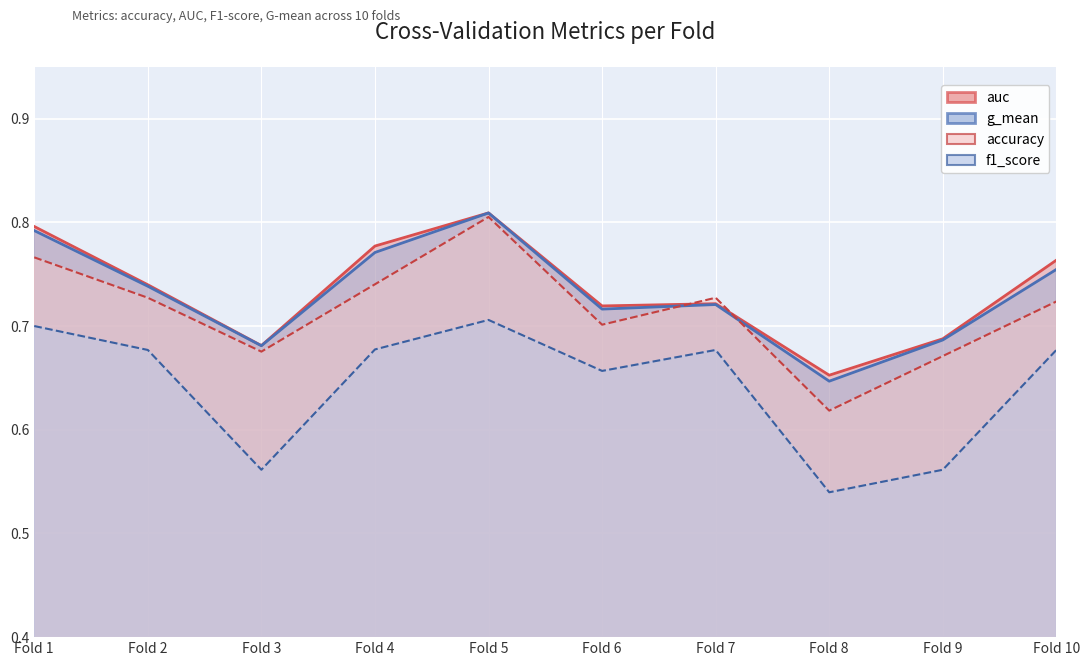

Reading left to right, transcribe all the data shown in this chart.

accuracy: 0.8	0.7	0.7	0.7	0.8	0.7	0.7	0.6	0.7	0.7
auc: 0.8	0.7	0.7	0.8	0.8	0.7	0.7	0.7	0.7	0.8
f1_score: 0.7	0.7	0.6	0.7	0.7	0.7	0.7	0.5	0.6	0.7
g_mean: 0.8	0.7	0.7	0.8	0.8	0.7	0.7	0.6	0.7	0.8